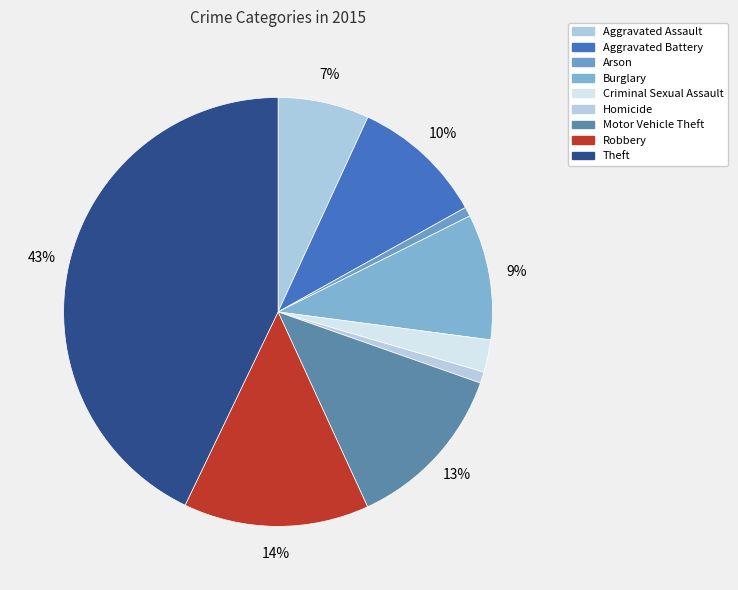

What is the ratio of the value at Burglary to the value at Theft?

0.2